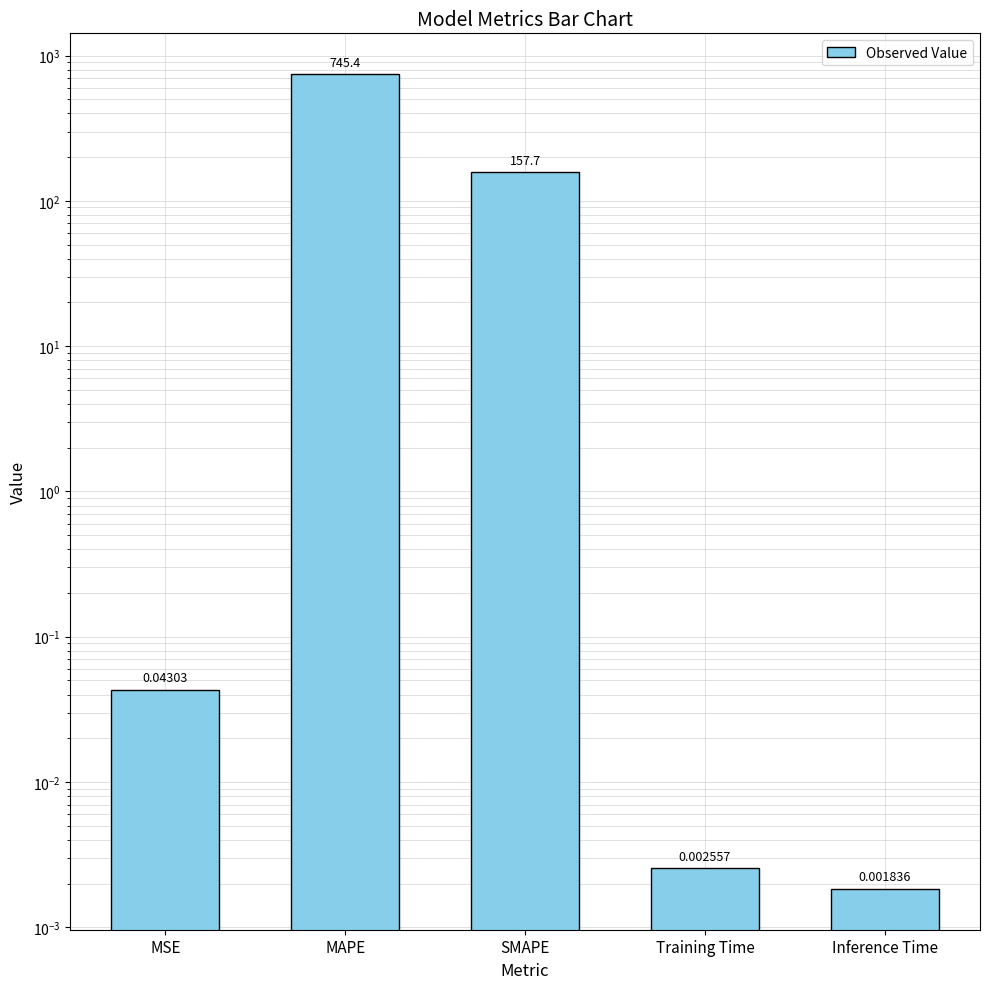

Reading left to right, what are all the values shown in this chart?

MSE=0.0	MAPE=745.4	SMAPE=157.7	Training Time=0.0	Inference Time=0.0